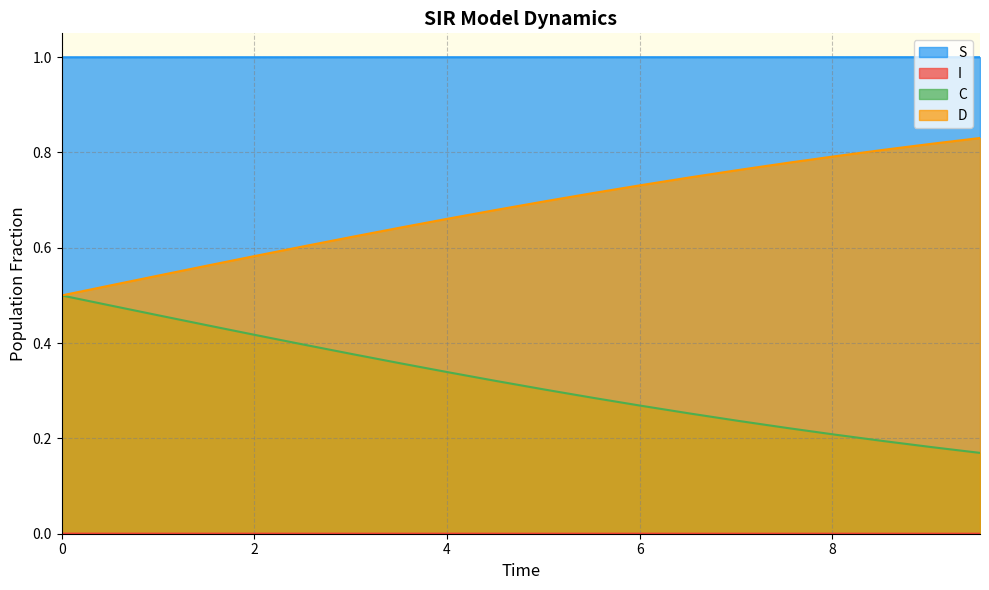

How many lines are shown in the chart?

4